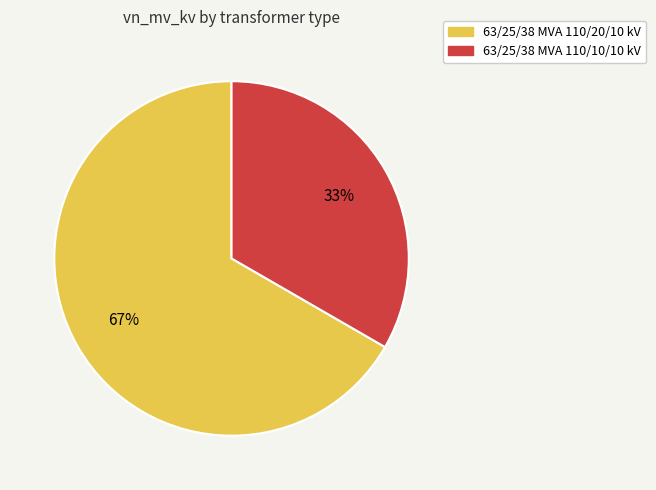

To the nearest percent, what is the average slice percentage?

50%